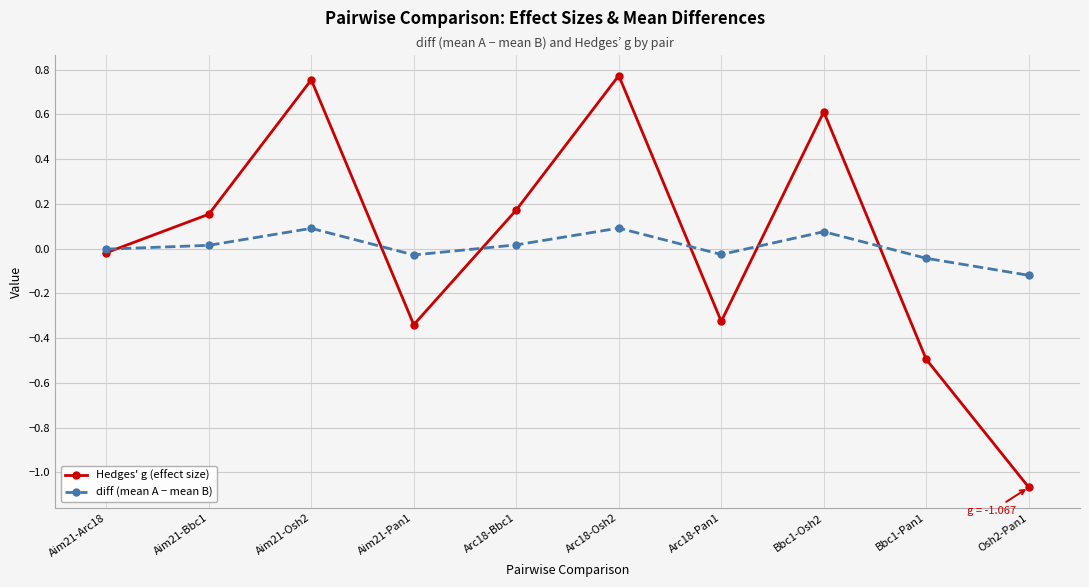

What are all the series names shown in the legend?

Hedges' g (effect size), diff (mean A − mean B)